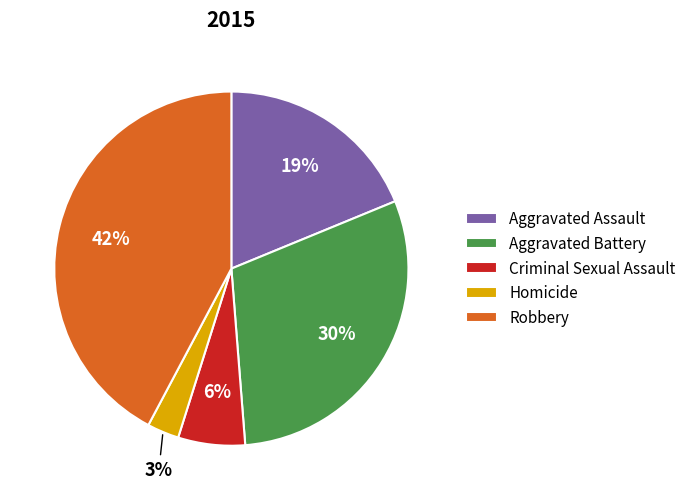

To the nearest percent, what percentage of the pie is Robbery?

42%